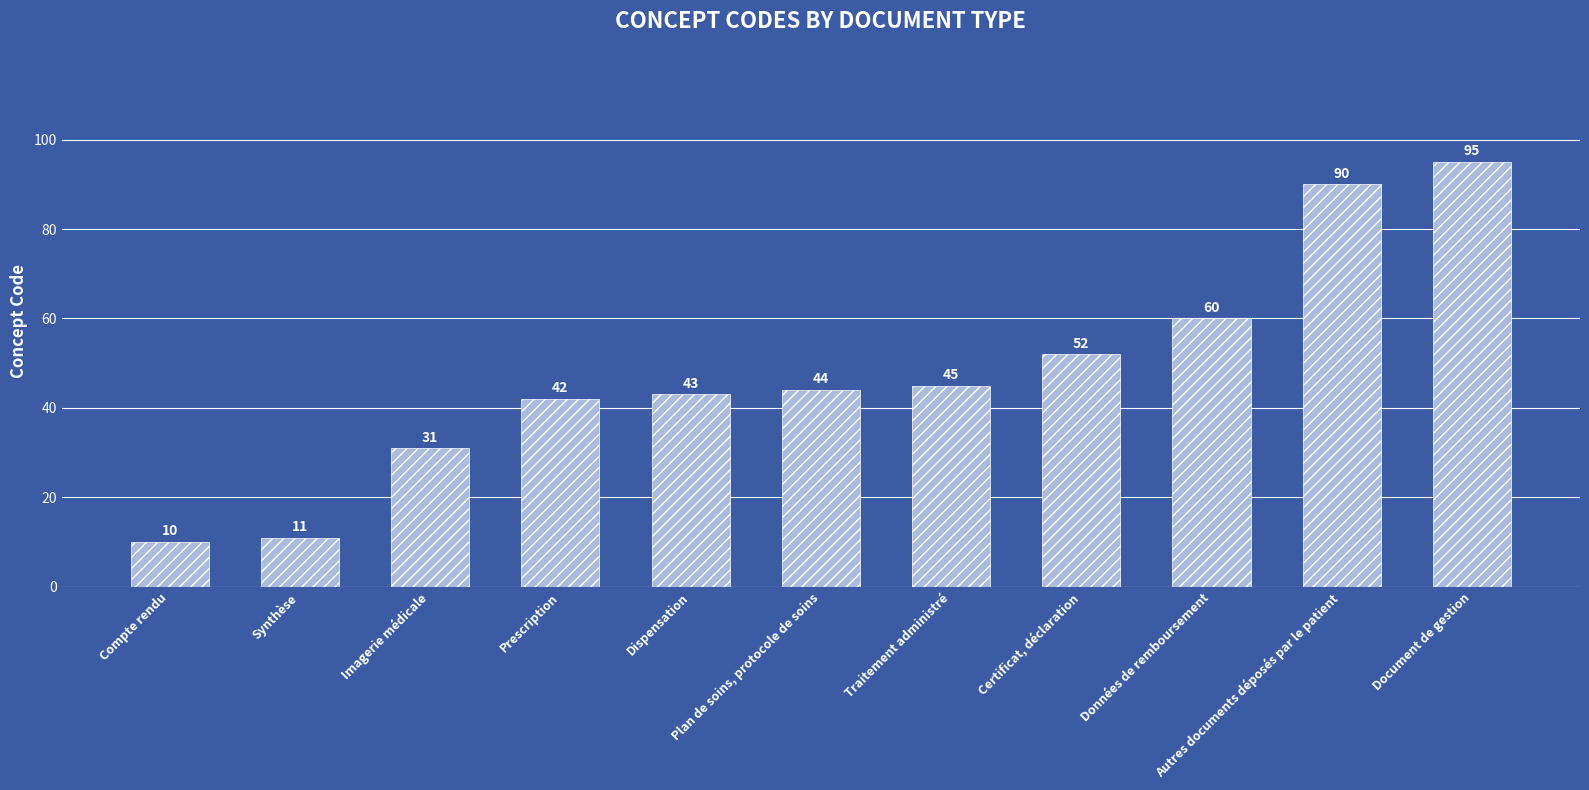

Reading left to right, extract all data points from this chart.

10	11	31	42	43	44	45	52	60	90	95